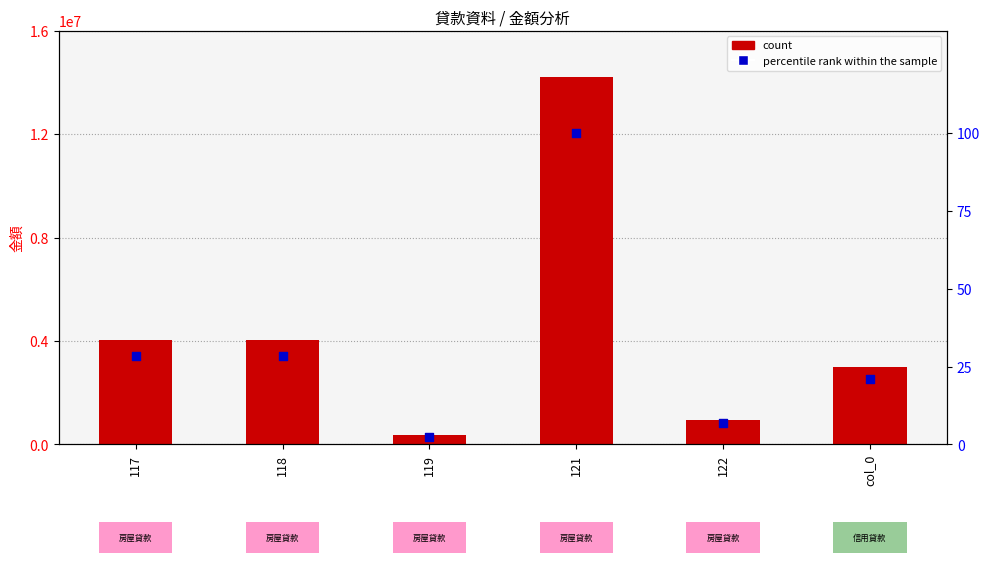

At which category is the sum across all series the highest?

121